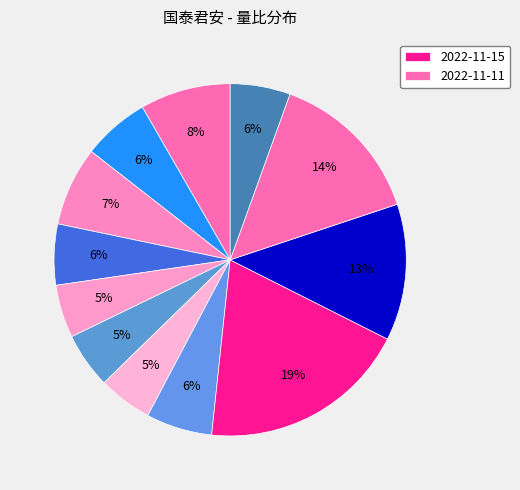

Count the number of slices in the pie.

12